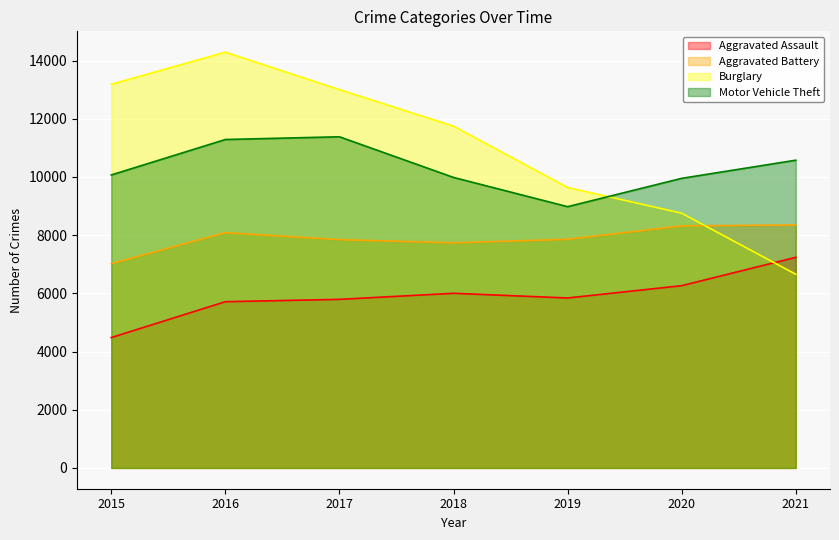

What is the total value across all series at 2015?

34750